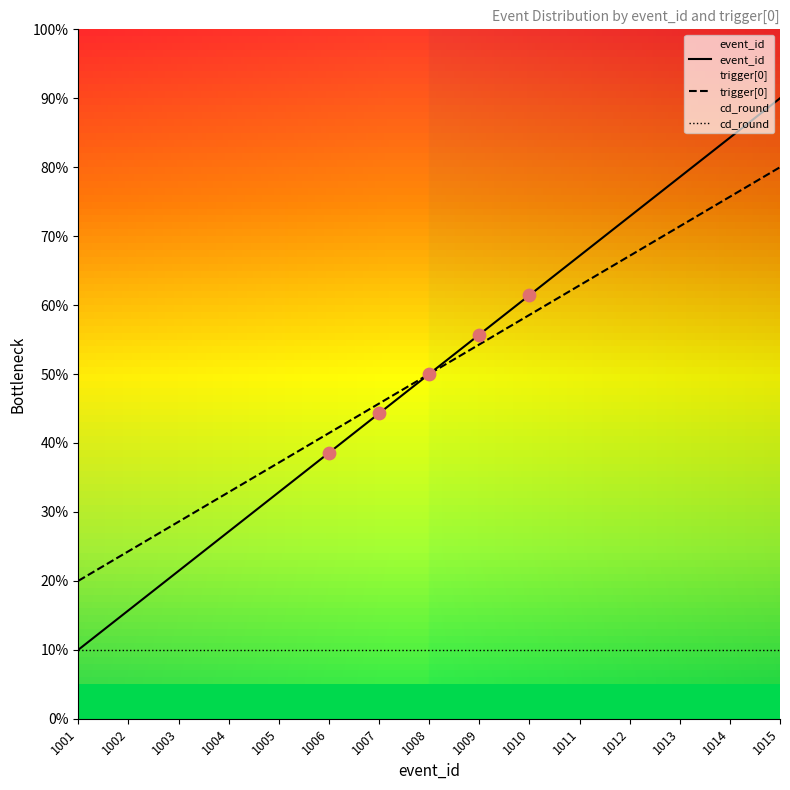

Which series reaches the minimum Y coordinate?

event_id